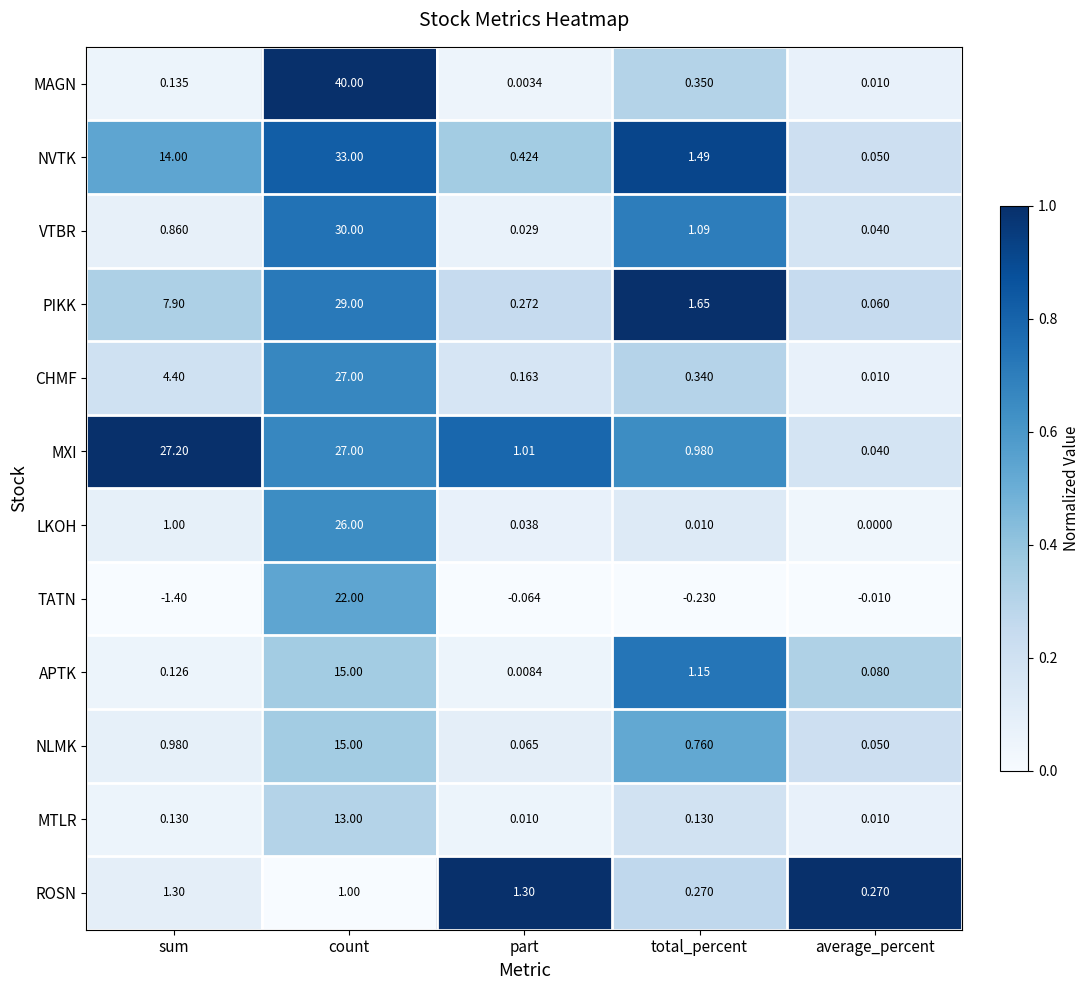

Between sum and average_percent, which series saw the biggest shift?

MXI